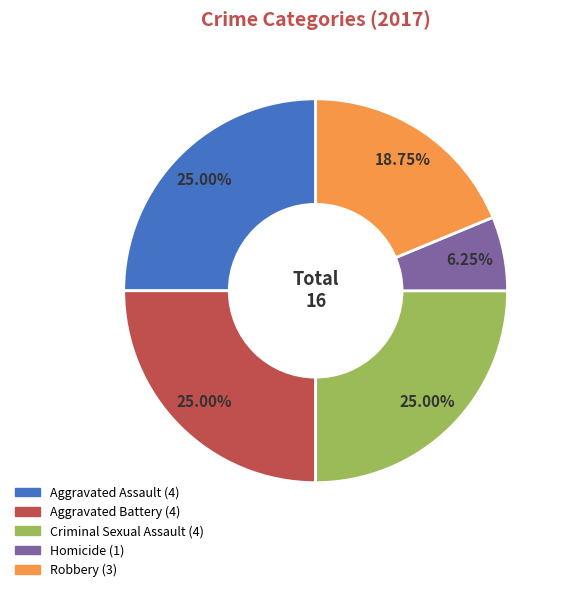

How many slices are in this pie chart?

5